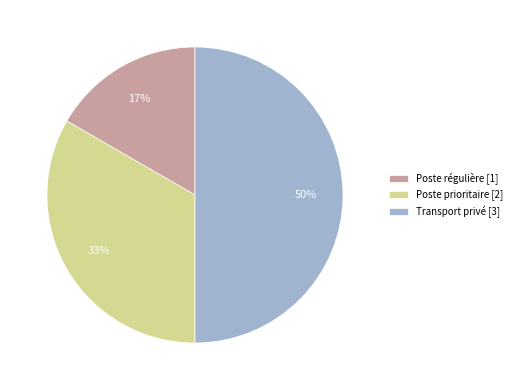

What is the smallest slice in the pie chart?

Poste régulière